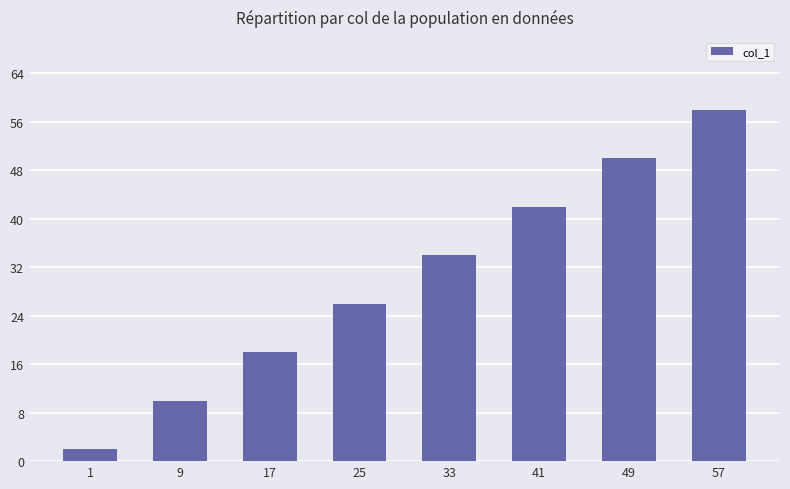

What is the average value?

30